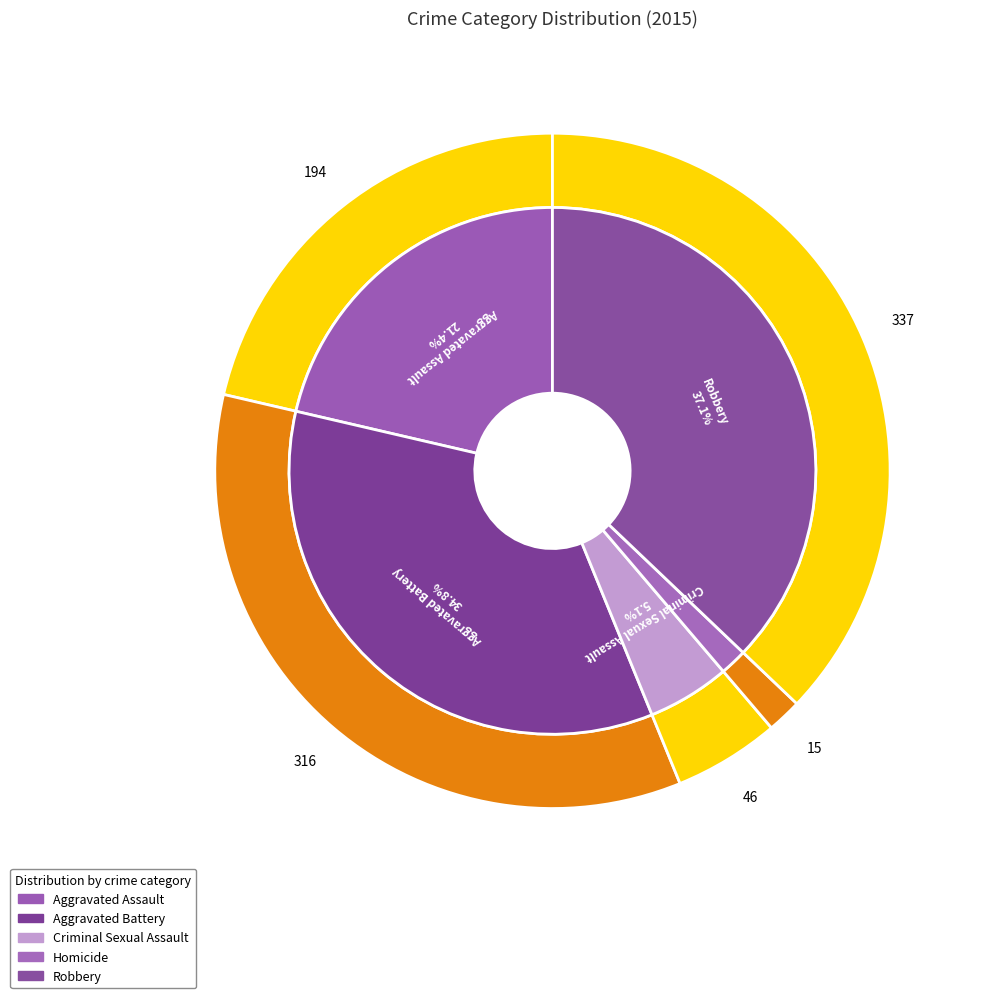

Approximately how many times larger is the value at Criminal Sexual Assault compared to Homicide?

3.1